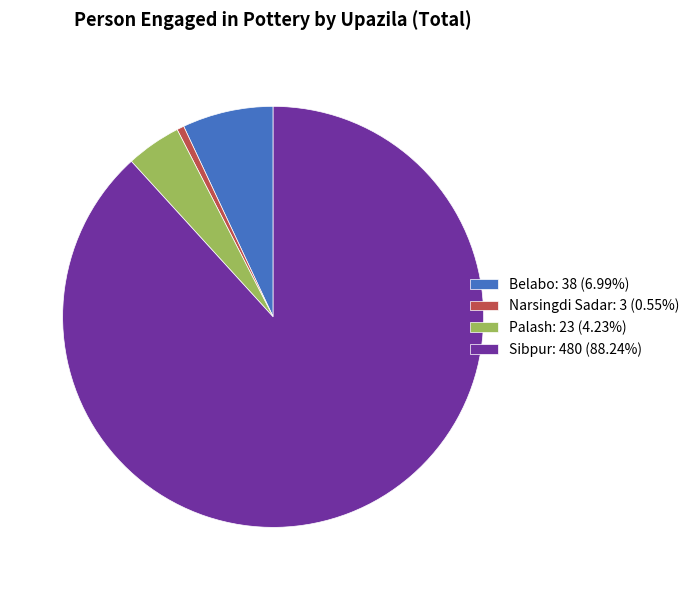

How many slices are in this pie chart?

4